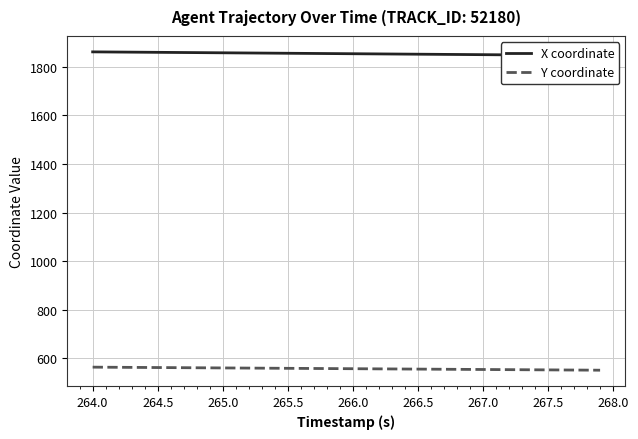

True or false: X coordinate has more than 1 points higher than both neighbors.

False